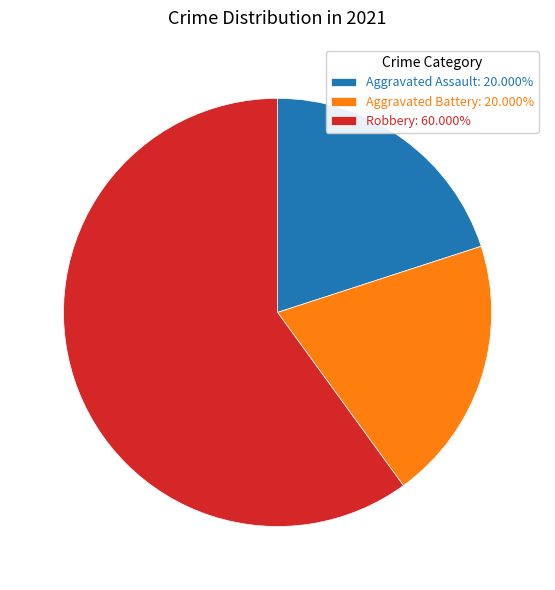

What is the ratio of the value at Aggravated Assault: 20.000% to the value at Robbery: 60.000%?

0.3